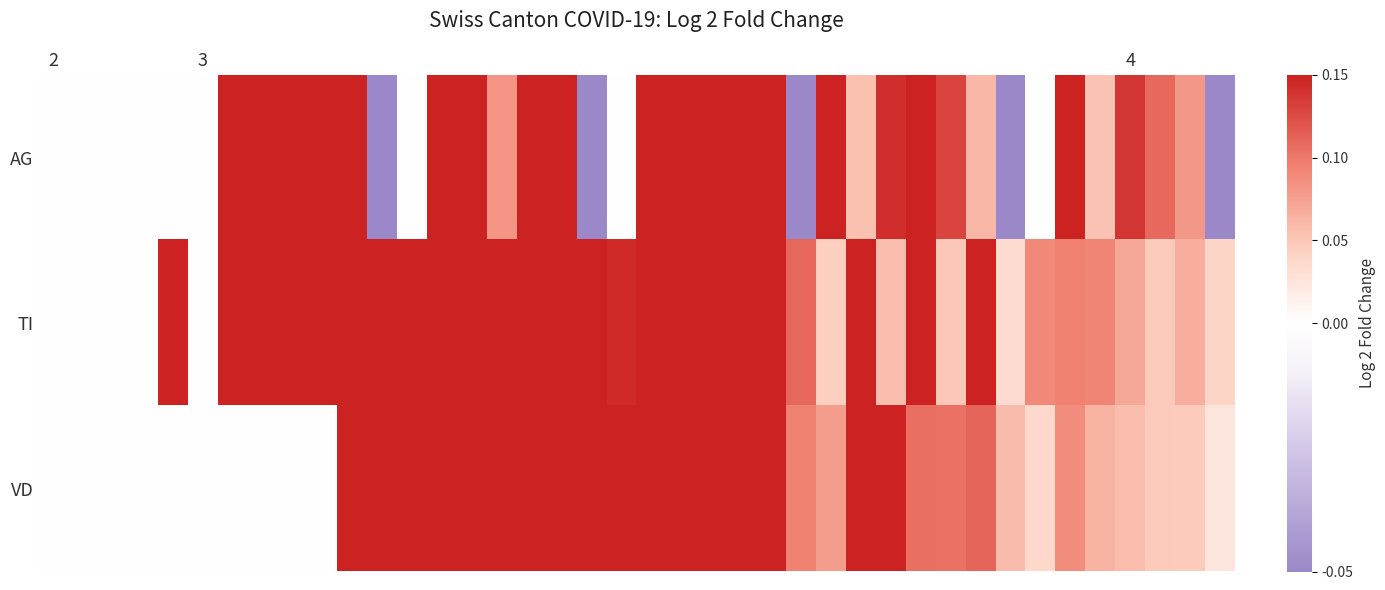

Reading right to left, list all the values displayed in this chart.

AG: -9.3	0.1	0.1	0.1	0.1	8.9	0.0	-8.5	0.1	0.1	0.3	0.1	0.1	7.9	-7.4	0.5	0.2	0.6	0.4	5.7	0.0	-5.0	0.2	0.6	0.1	0.3	3.8	0.0	-3.6	0.4	0.4	0.2	1.6	1.0	0.0	0.0	0.0	0.0	0.0	0.0
TI: 0.0	0.1	0.0	0.1	0.1	0.1	0.1	0.0	0.3	0.0	0.2	0.1	0.3	0.0	0.1	0.4	0.3	0.3	0.2	0.3	0.1	0.4	0.3	0.6	0.5	0.3	0.3	0.3	0.6	0.2	0.9	0.7	1.0	1.0	0.0	1.0	0.0	0.0	0.0	0.0
VD: 0.0	0.0	0.0	0.1	0.1	0.1	0.0	0.1	0.1	0.1	0.1	0.2	0.2	0.1	0.1	0.2	0.2	0.3	0.4	0.5	0.2	0.4	0.4	0.4	0.6	1.3	0.4	0.4	0.4	4.5	0.0	0.0	0.0	0.0	0.0	0.0	0.0	0.0	0.0	0.0